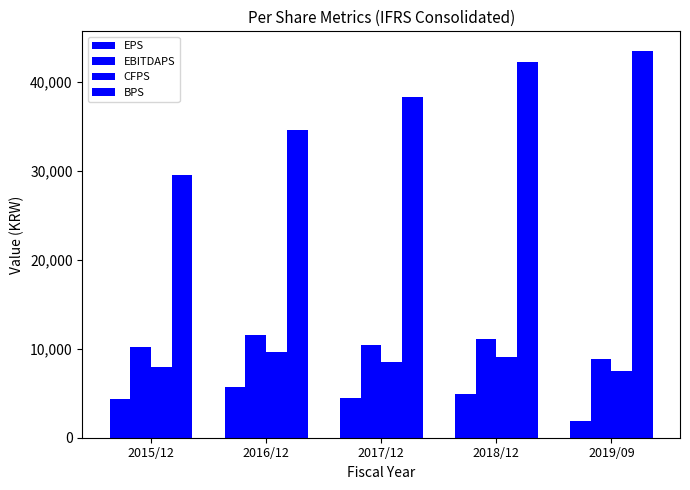

What is the total value across all series at 2017/12?

61706